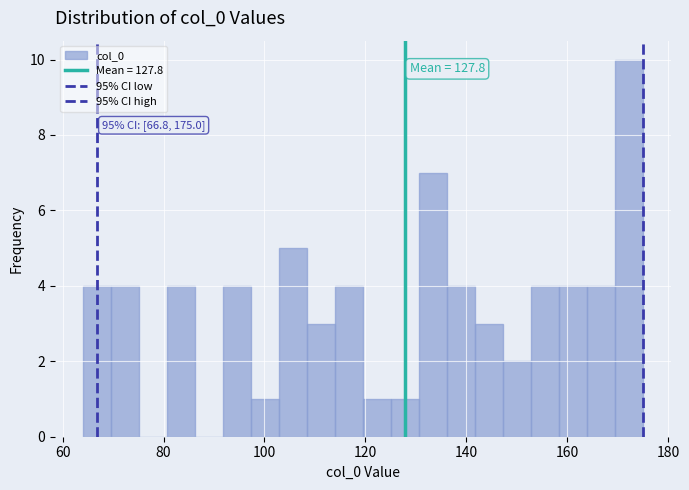

Around what value on the x-axis is the tallest bar? Give the approximate position of its centre, as read against the axis.

172